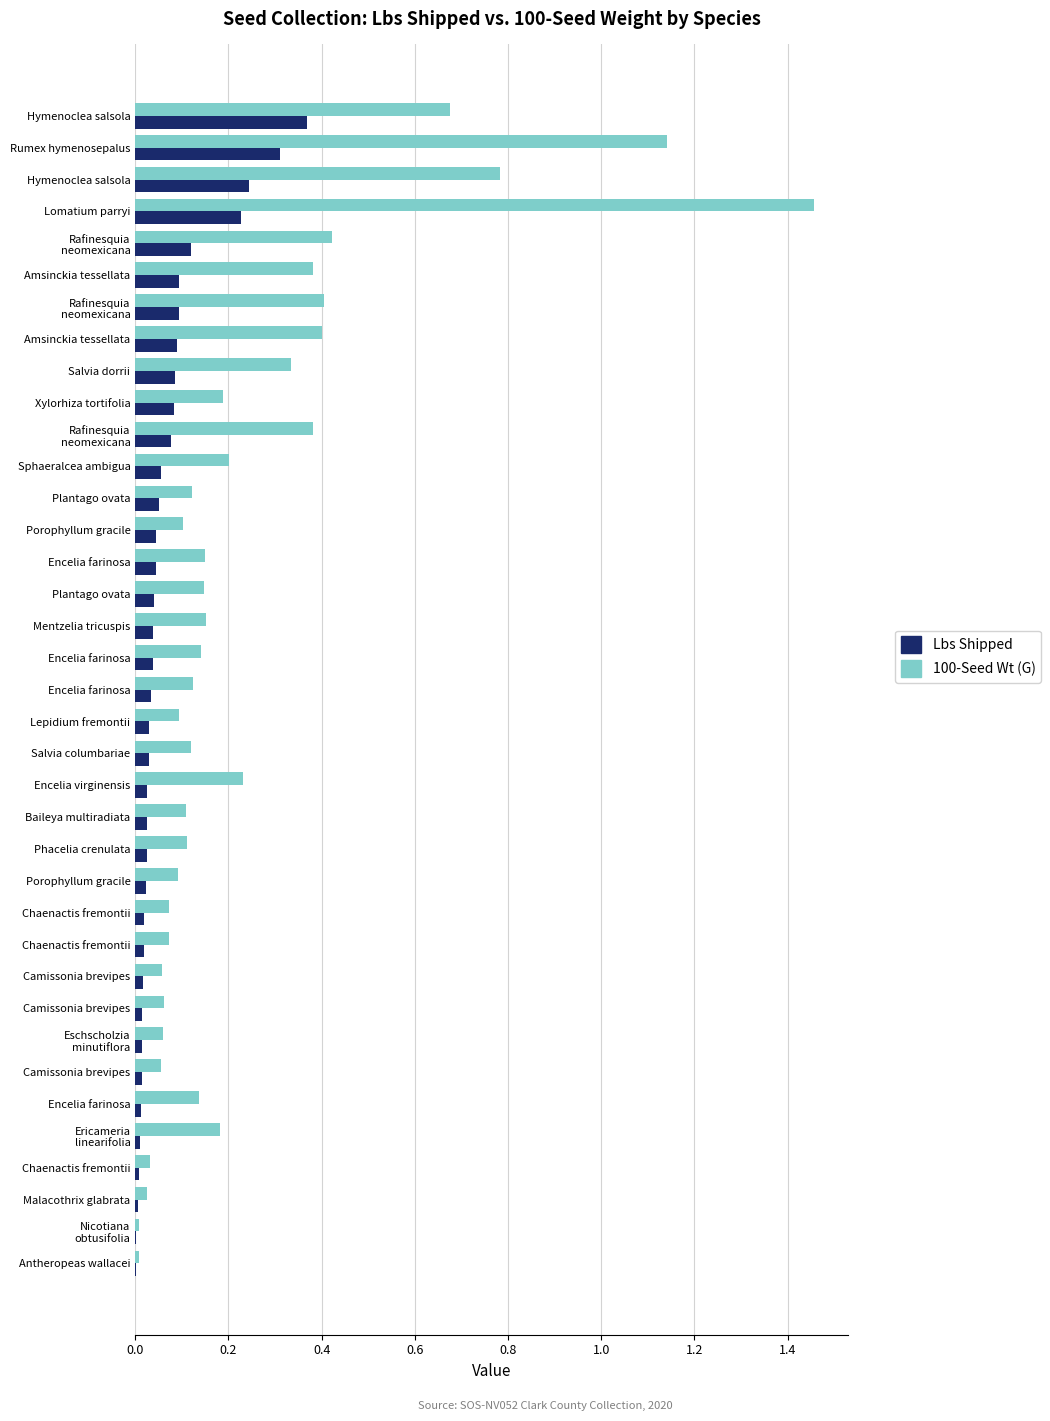

Count the number of data series in this chart.

2